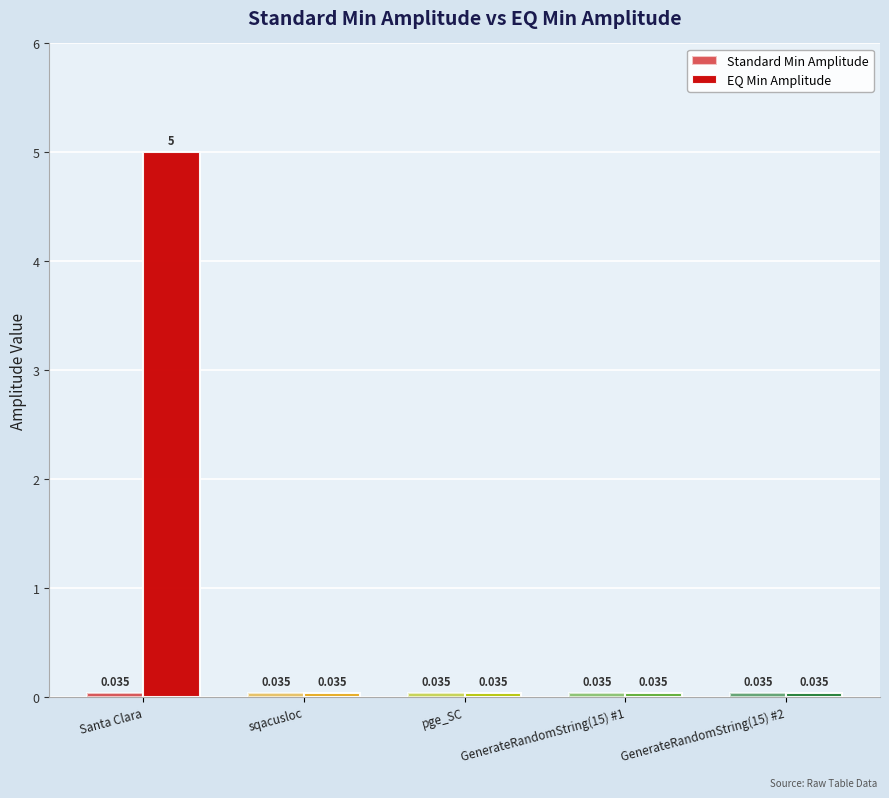

Rank the categories by Standard Min Amplitude value from highest to lowest.

Santa Clara, sqacusloc, pge_SC, GenerateRandomString(15) #1, GenerateRandomString(15) #2